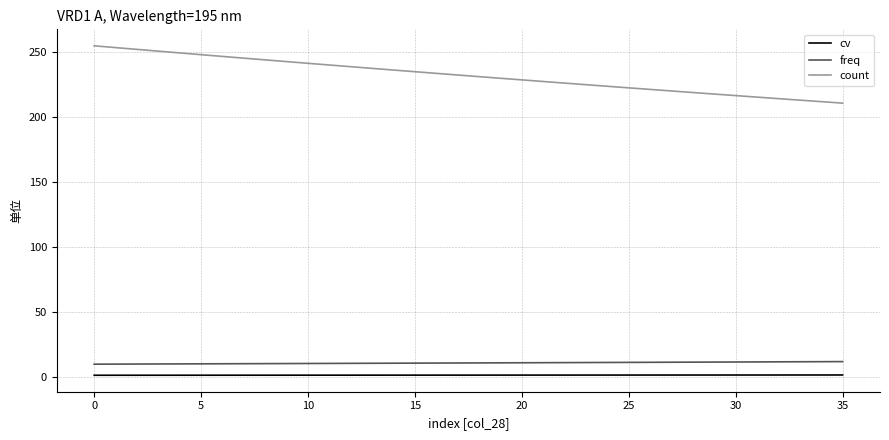

Which series has the largest range (max minus min)?

count